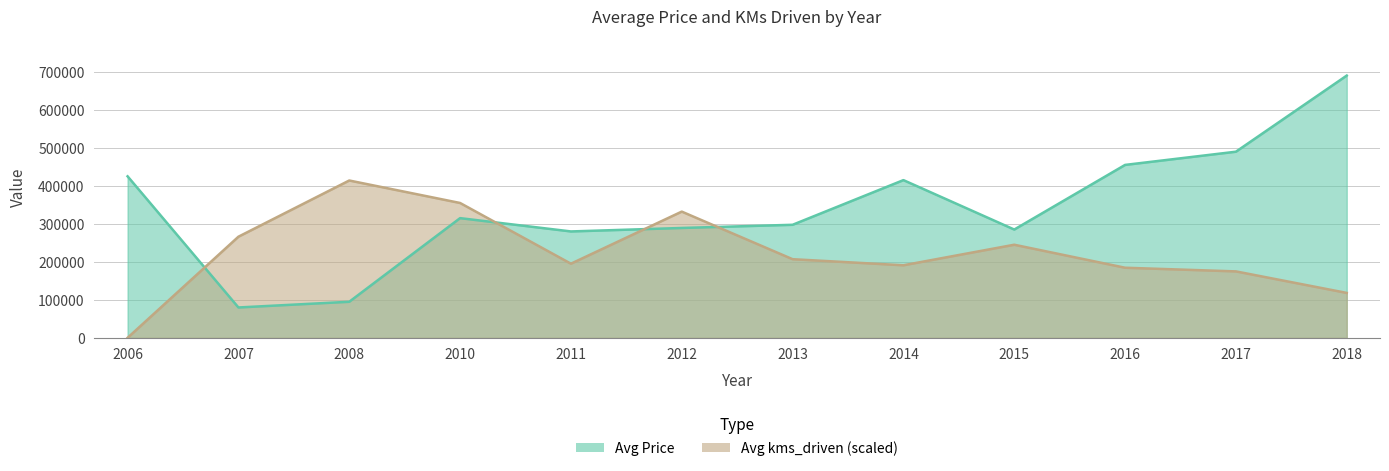

In Avg Price, how many points are higher than both neighbors (excluding endpoints)?

2